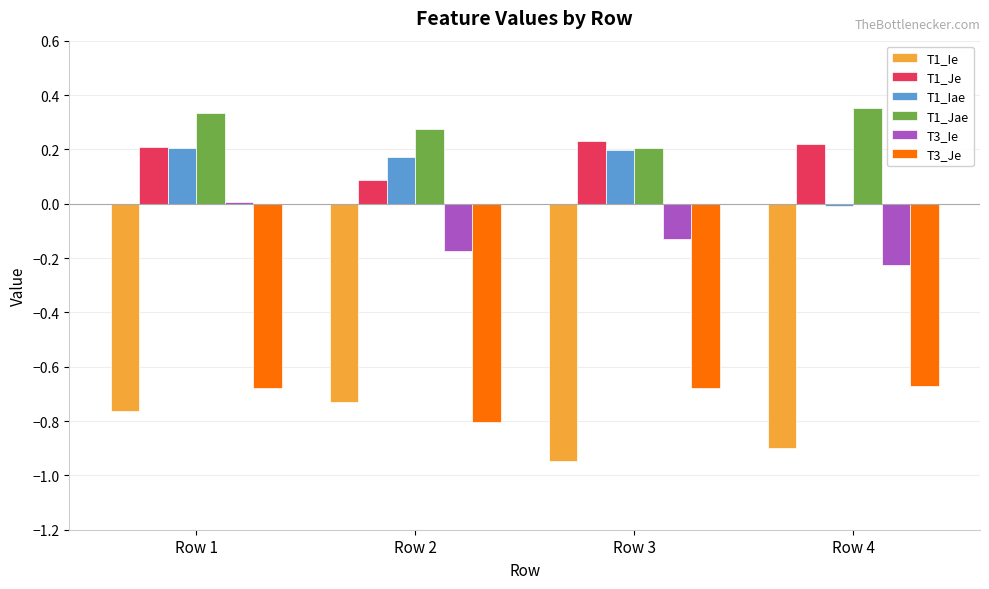

What is the sum of all T1_Ie values?

-3.3